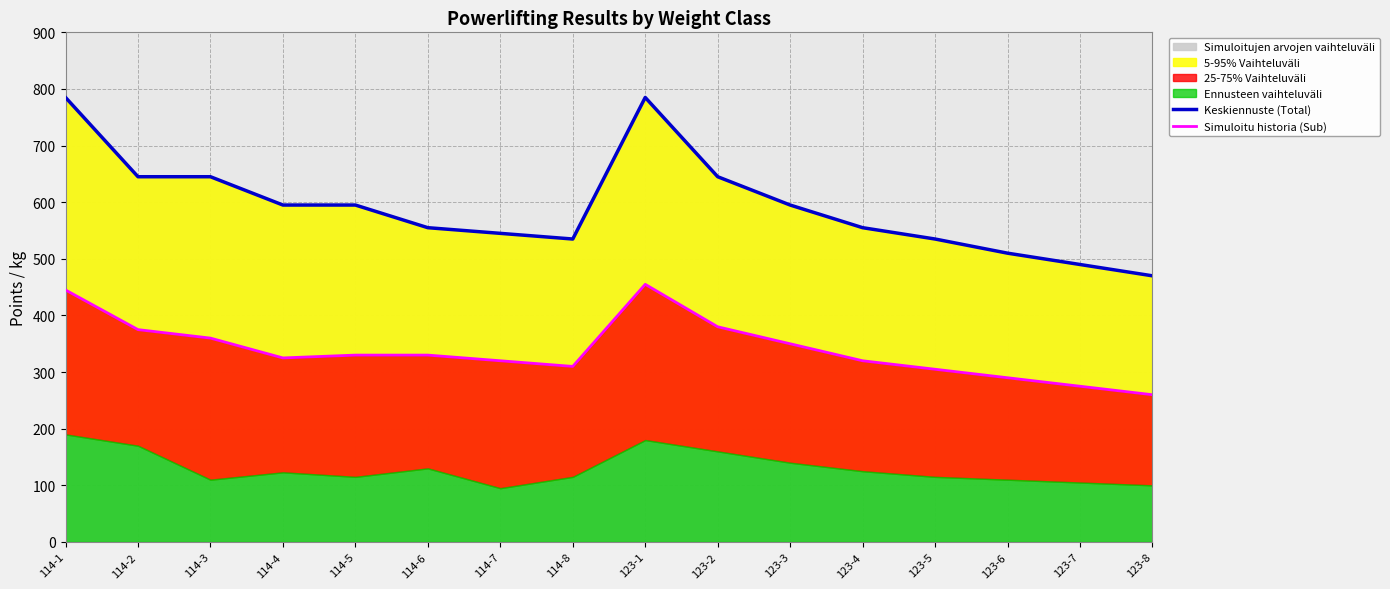

What is the highest value of the Keskiennuste (Total) series?

785